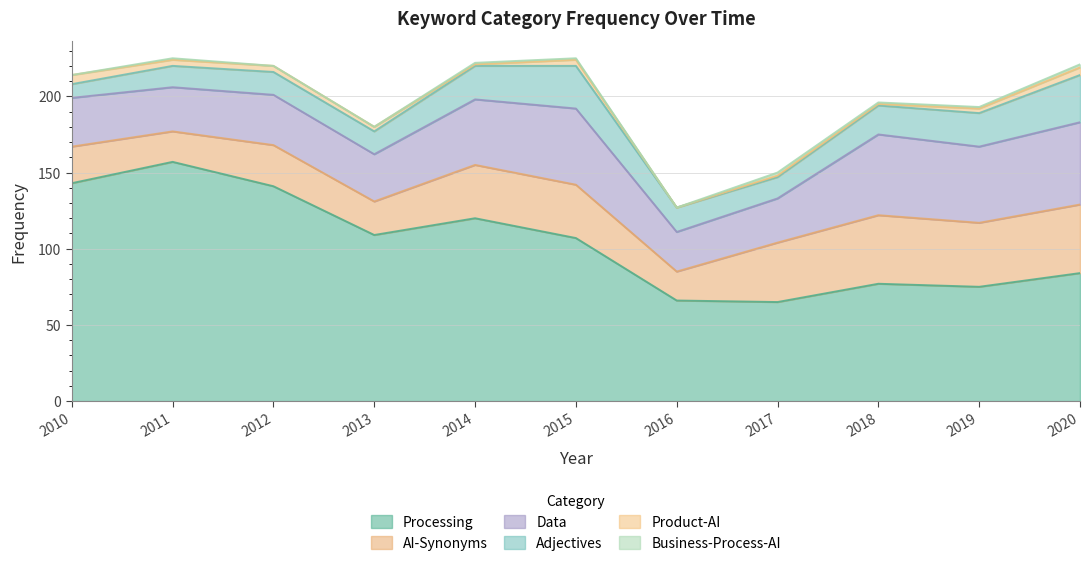

True or false: Product-AI and Processing cross at least once.

False